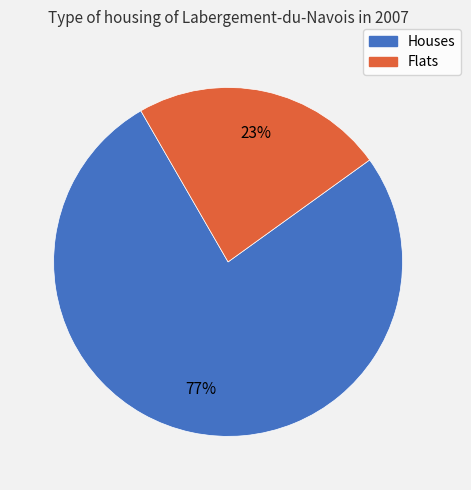

To the nearest percent, what is the average slice percentage?

50%